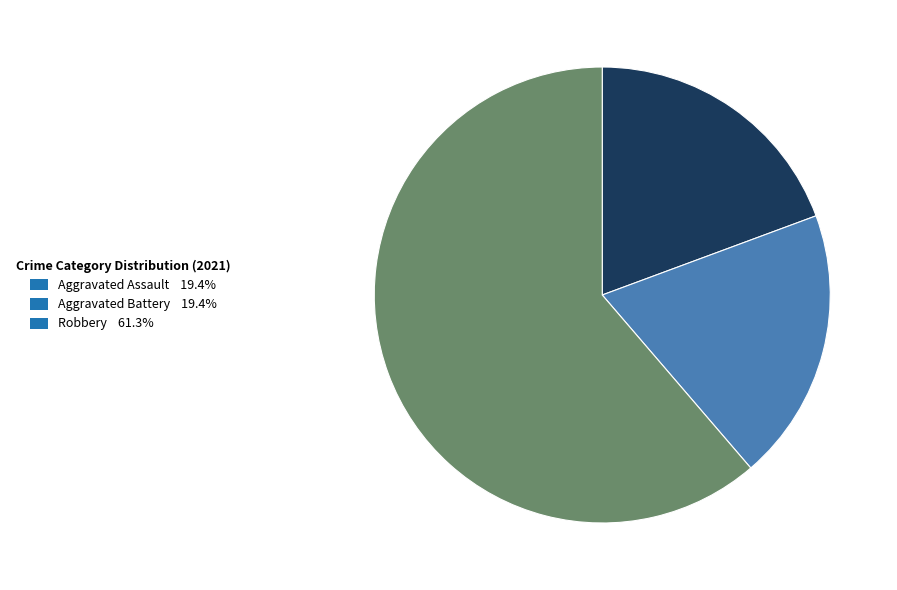

What is the ratio of the value at Aggravated Assault 19.4% to the value at Aggravated Battery 19.4%?

1.0